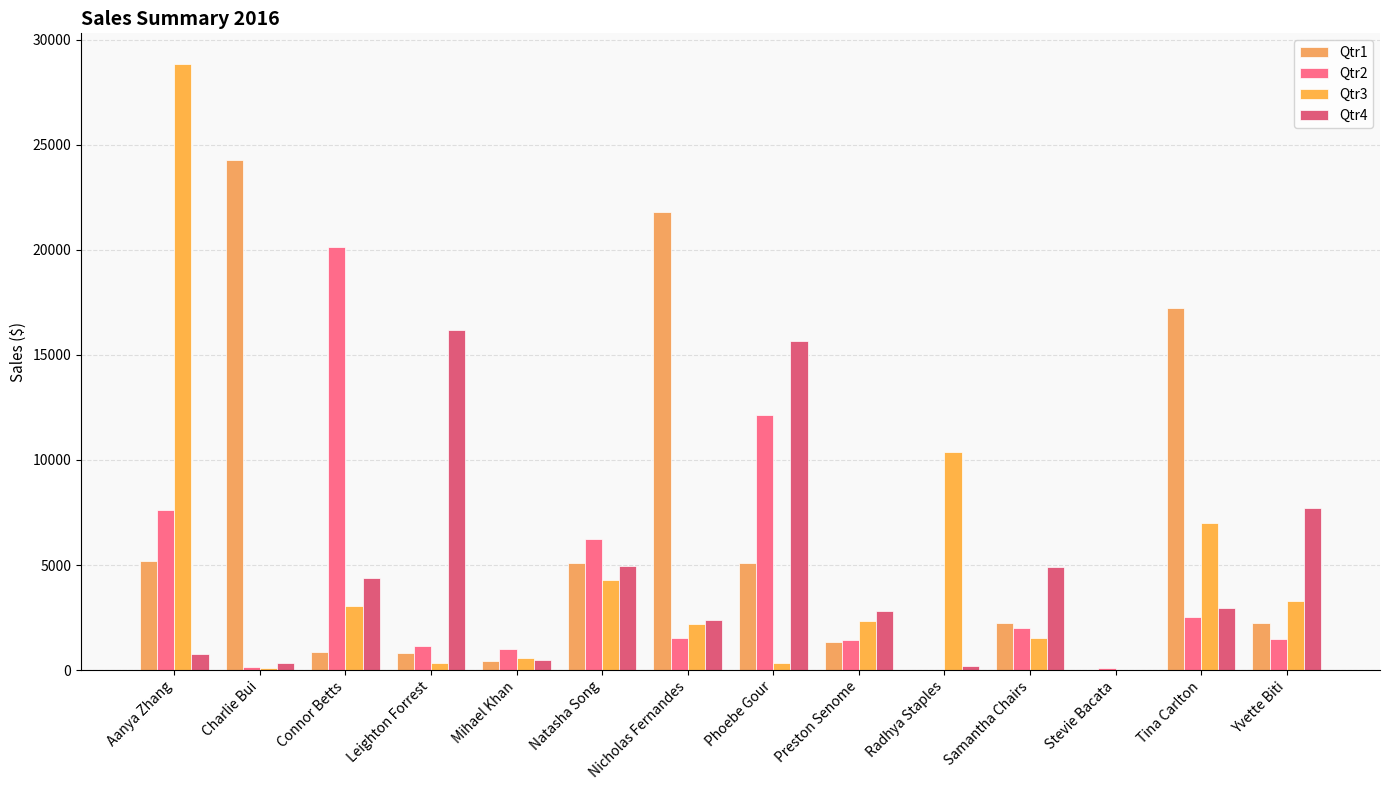

Are the bars grouped side by side (vs. stacked)?

Yes